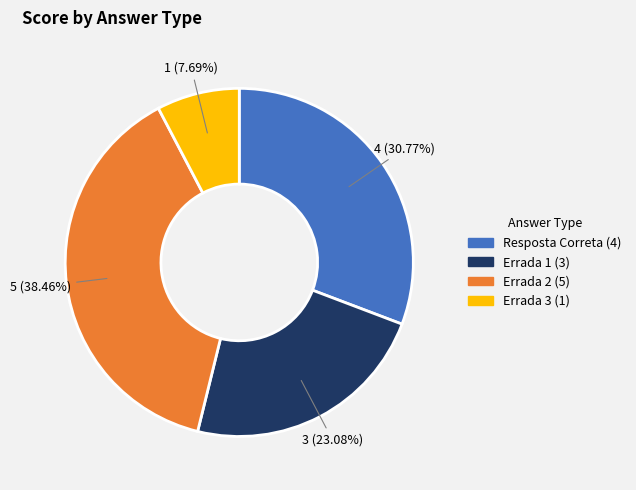

How many slices are in this pie chart?

4